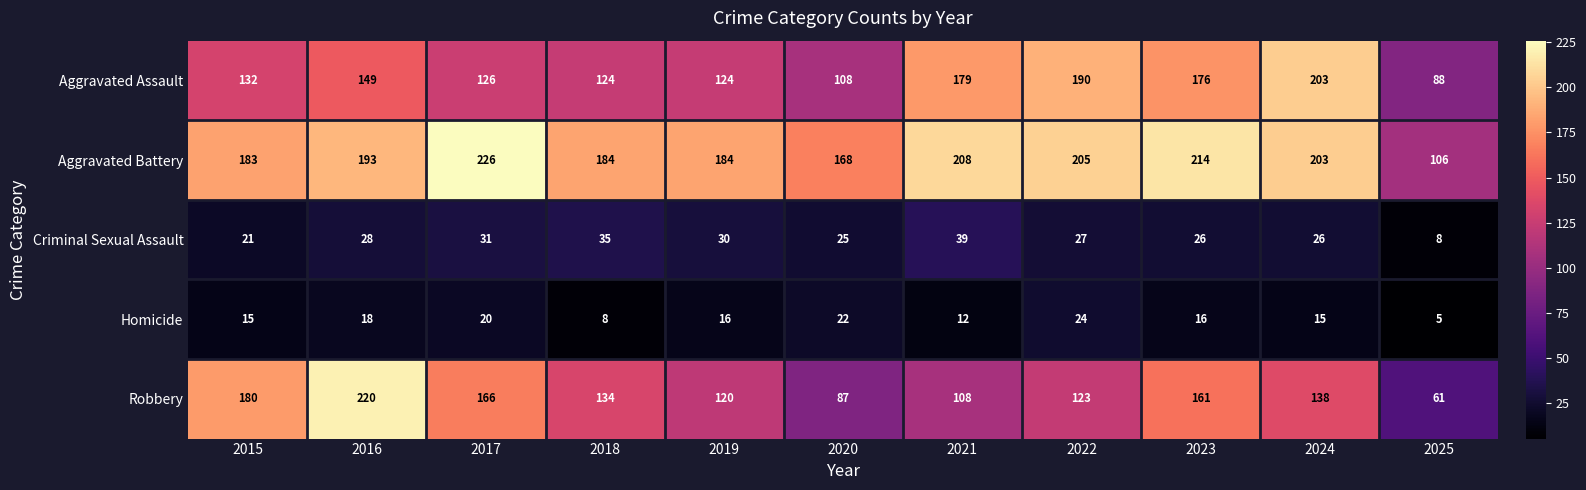

True or false: Criminal Sexual Assault has a value of 41 at 2022.

False